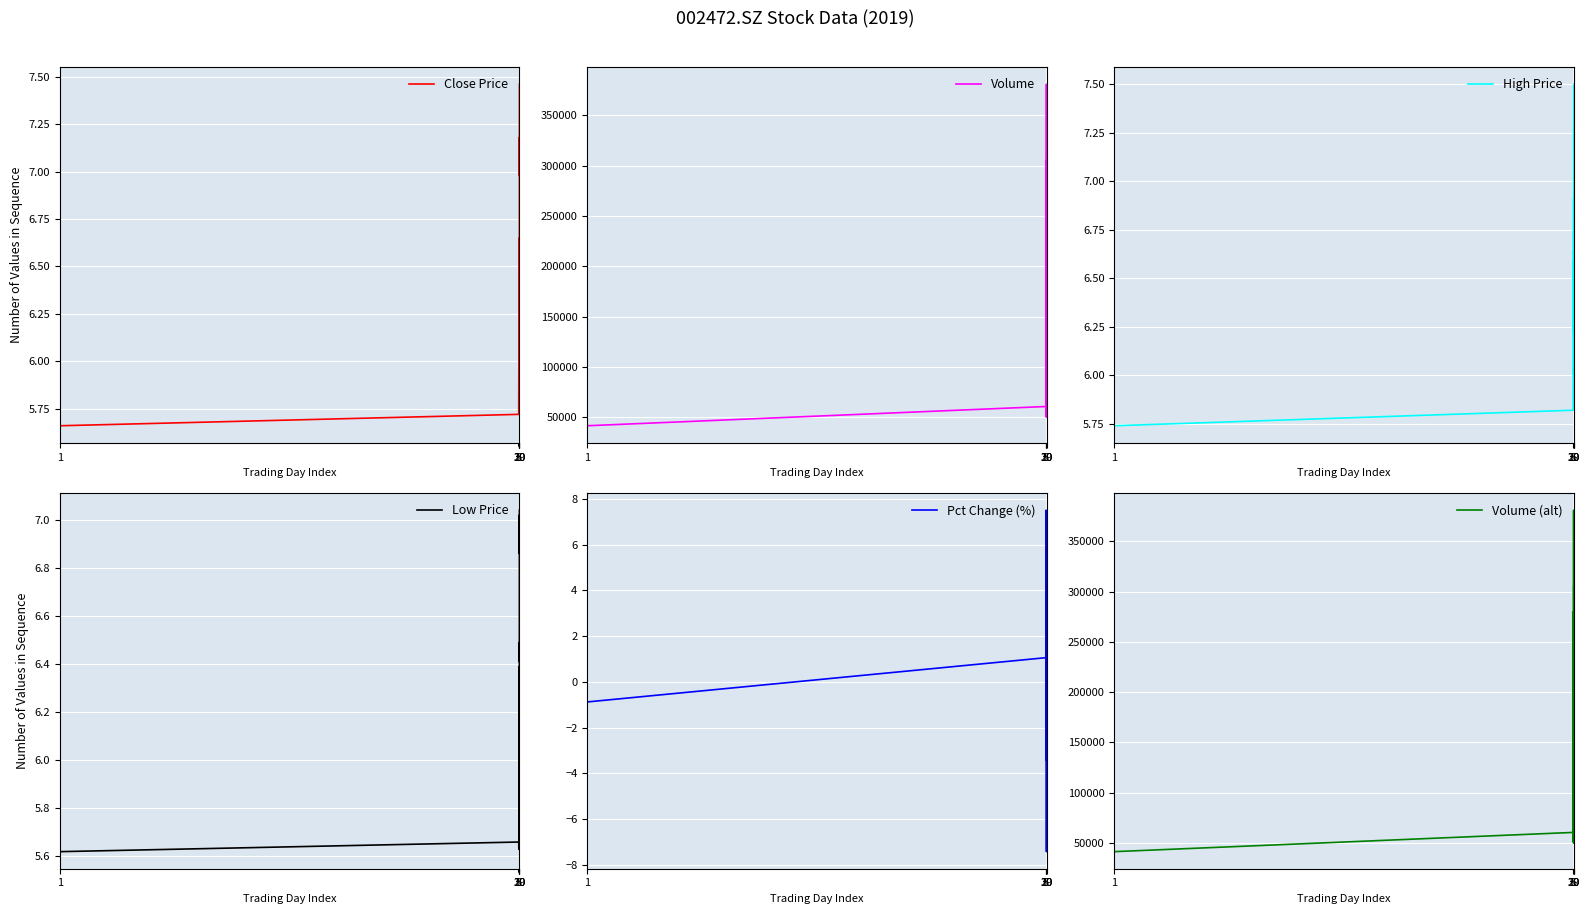

Reading right to left, extract all data points from this chart.

Close Price: 7.5	7.1	7.0	7.1	7.2	7.1	7.1	6.8	6.5	6.5	6.6	6.7	6.5	6.5	6.5	6.3	6.2	6.0	5.8	5.9	6.1	6.6	6.6	6.3	6.3	6.2	6.2	6.2	6.3	6.2	6.3	6.3	6.2	6.2	6.4	6.0	6.0	6.0	5.7	5.7
Volume: 270689.1	192876.5	132989.6	155739.1	199210.0	282784.5	305681.6	211138.8	193446.9	118142.8	174969.8	177245.4	105692.7	158727.4	152511.9	124755.9	78719.9	66103.2	89224.0	123801.5	236988.0	268032.0	380983.3	179360.4	134988.3	49969.4	77272.3	87347.1	135875.6	137803.3	118750.9	90654.9	88593.4	192263.5	279935.2	51229.8	81268.0	99528.0	60593.0	41473.0
High Price: 7.5	7.2	7.1	7.2	7.2	7.3	7.2	6.9	6.7	6.6	6.7	6.7	6.5	6.6	6.6	6.3	6.2	6.0	6.0	6.1	6.5	6.8	6.9	6.5	6.4	6.2	6.3	6.3	6.5	6.5	6.4	6.4	6.3	6.4	6.6	6.1	6.0	6.0	5.8	5.7
Low Price: 7.0	7.0	6.9	7.0	7.0	6.9	6.8	6.5	6.5	6.4	6.4	6.5	6.3	6.4	6.3	6.1	6.0	5.8	5.7	5.8	5.9	6.4	6.2	6.3	6.1	6.1	6.1	6.2	6.1	6.2	6.2	6.2	6.1	6.2	6.0	6.0	5.9	5.6	5.7	5.6
Pct Change (%): 5.1	1.7	-1.7	-1.1	1.7	-0.8	5.2	3.7	0.2	-1.1	-0.9	2.8	0.3	-0.3	2.2	2.9	2.7	2.9	-1.4	-3.4	-7.4	0.0	5.1	-1.1	2.9	0.0	-1.1	-0.8	1.5	-1.7	0.8	0.5	0.2	-3.4	7.5	-0.7	1.2	4.2	1.1	-0.9
Volume (alt): 270689.1	192876.5	132989.6	155739.1	199210.0	282784.5	305681.6	211138.8	193446.9	118142.8	174969.8	177245.4	105692.7	158727.4	152511.9	124755.9	78719.9	66103.2	89224.0	123801.5	236988.0	268032.0	380983.3	179360.4	134988.3	49969.4	77272.3	87347.1	135875.6	137803.3	118750.9	90654.9	88593.4	192263.5	279935.2	51229.8	81268.0	99528.0	60593.0	41473.0